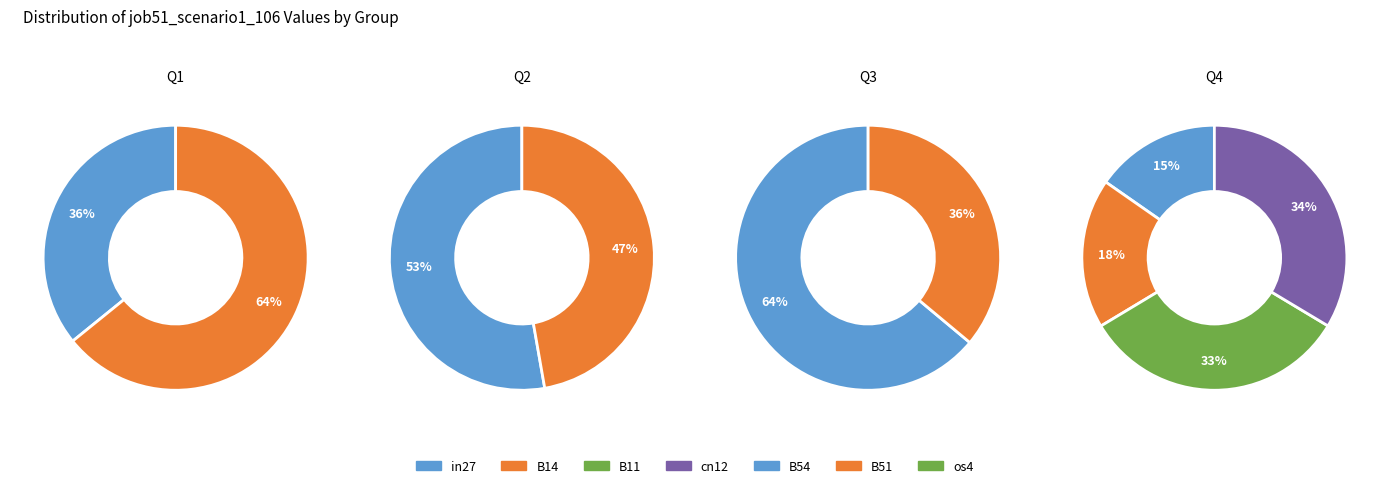

Which has a higher value, B14 or os4?

B14